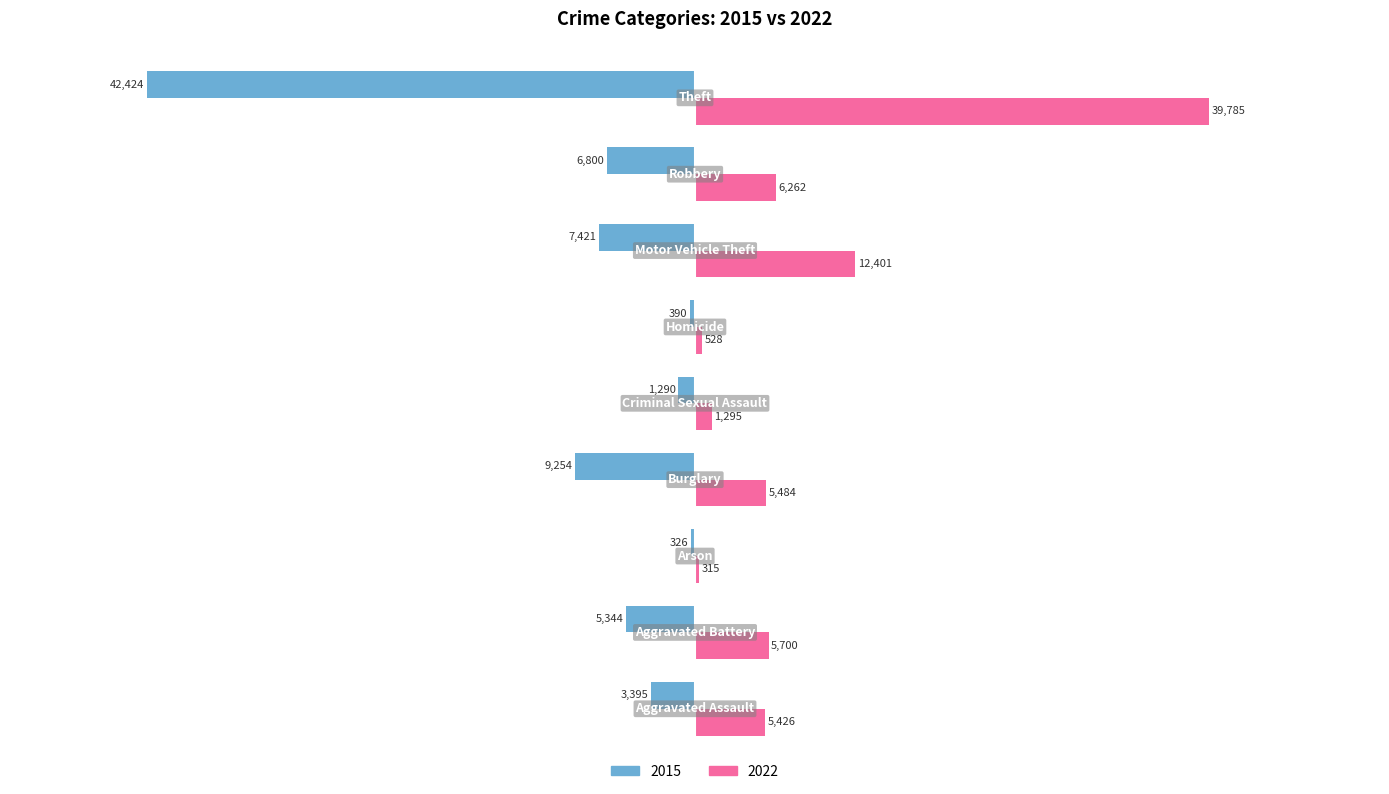

Which series has the largest total across all categories?

2022